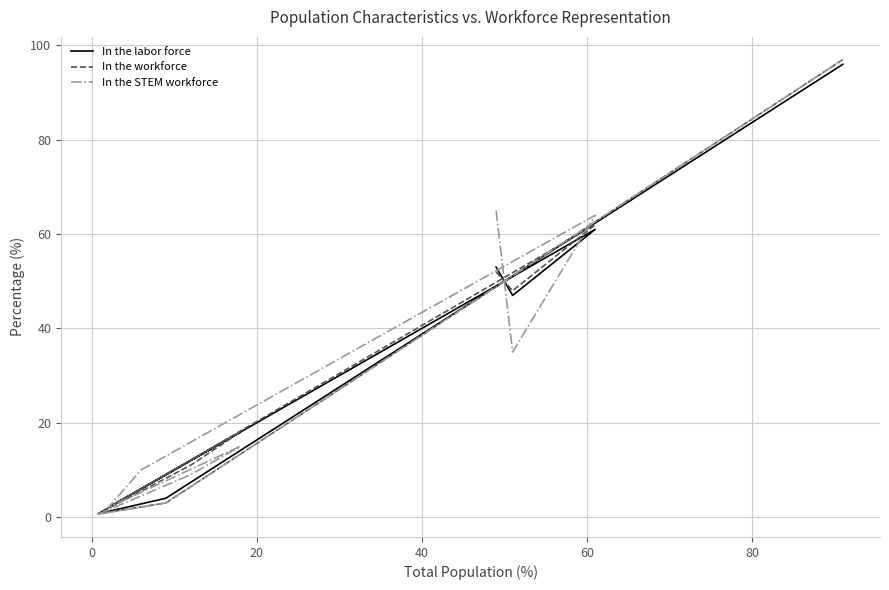

True or false: In the STEM workforce has a value of 3.0 at 8.

True